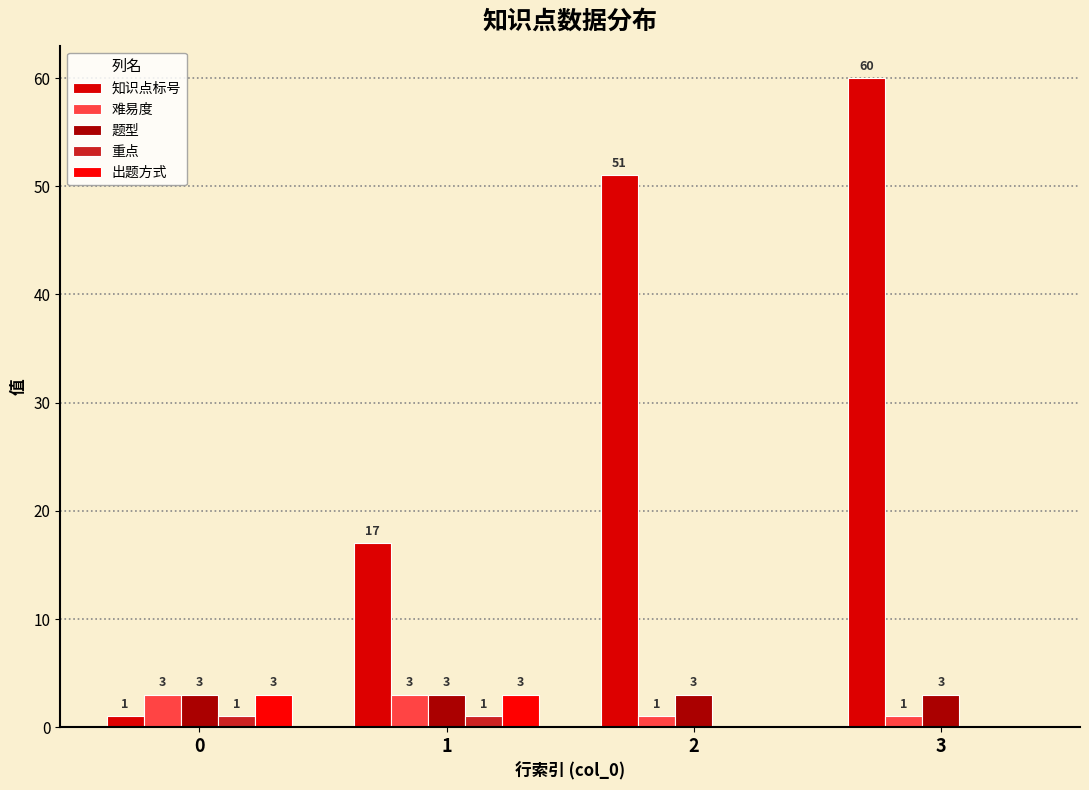

Between 0 and 3, which is larger?

3